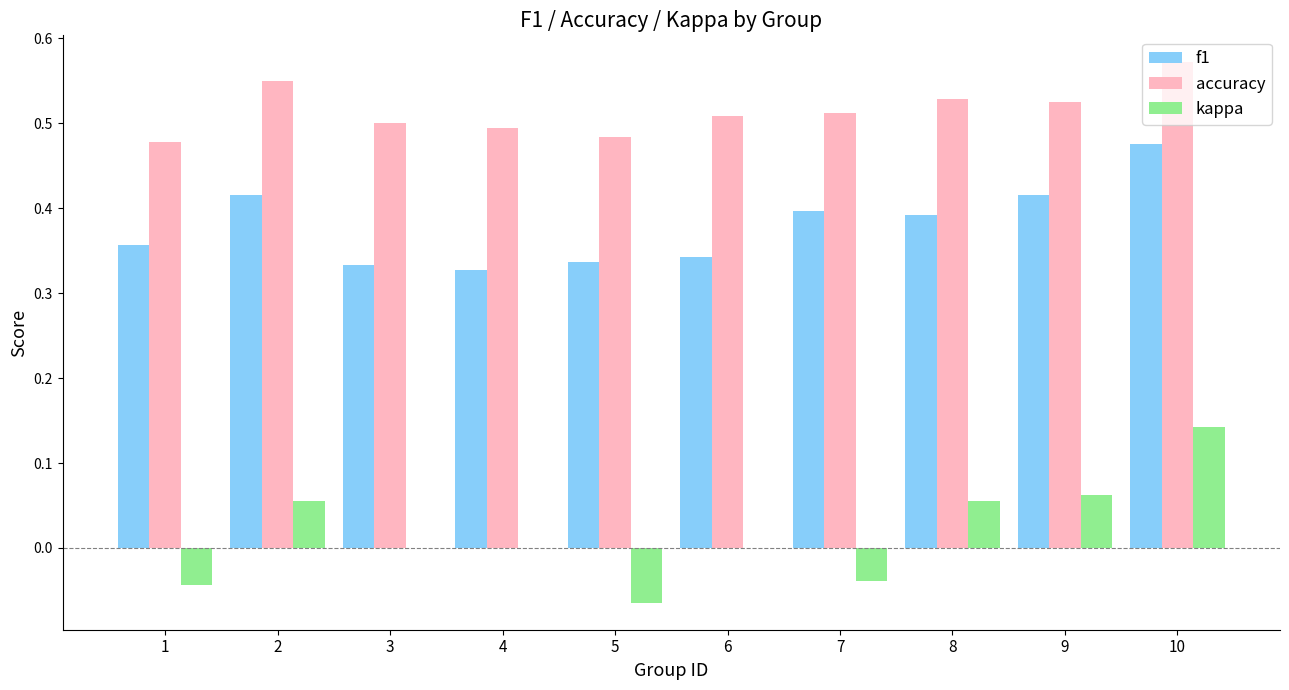

How many groups of bars are there?

10